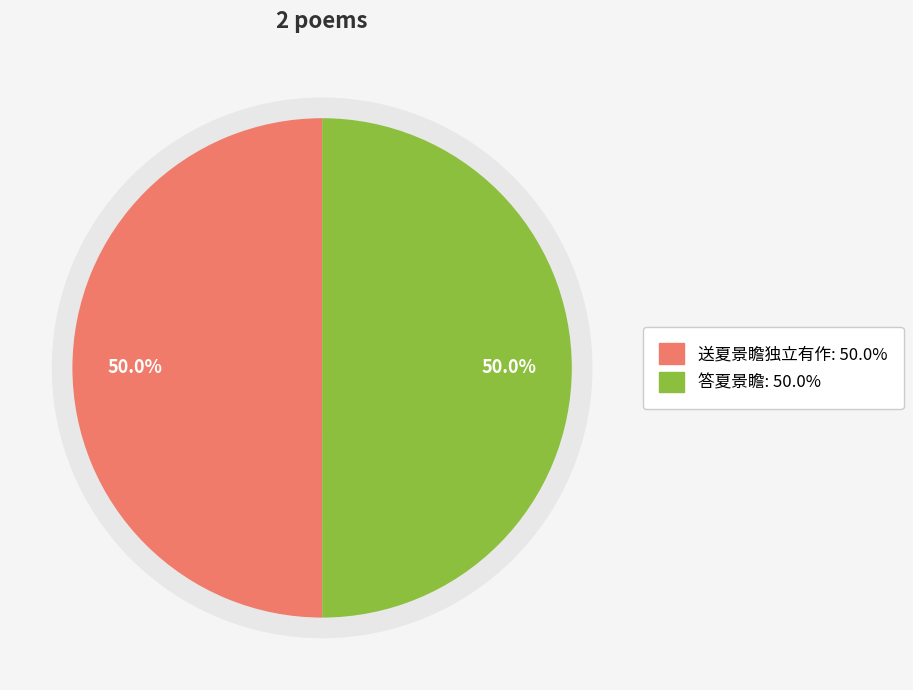

Does any single category account for the majority?

Yes